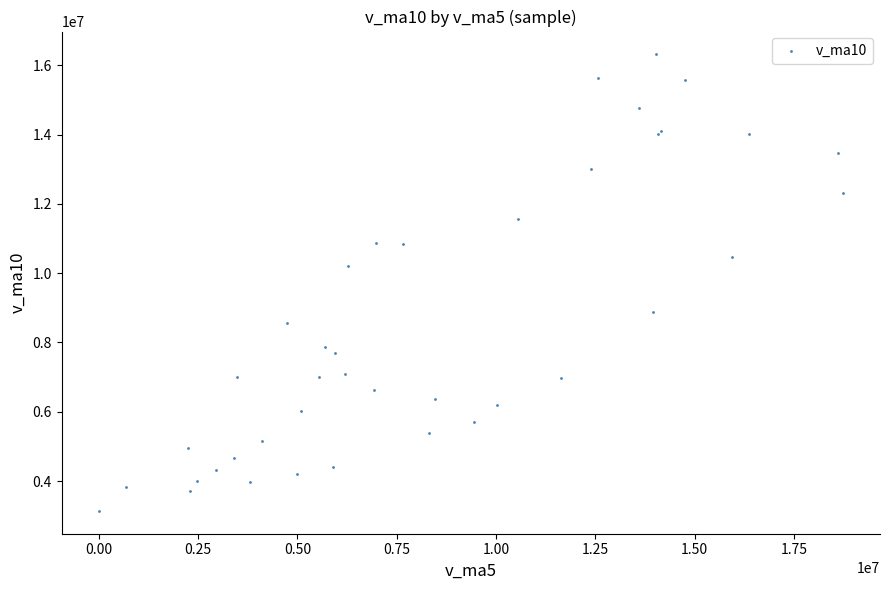

What Y value in the scatter plot is closest to 9727575?

10212613.2